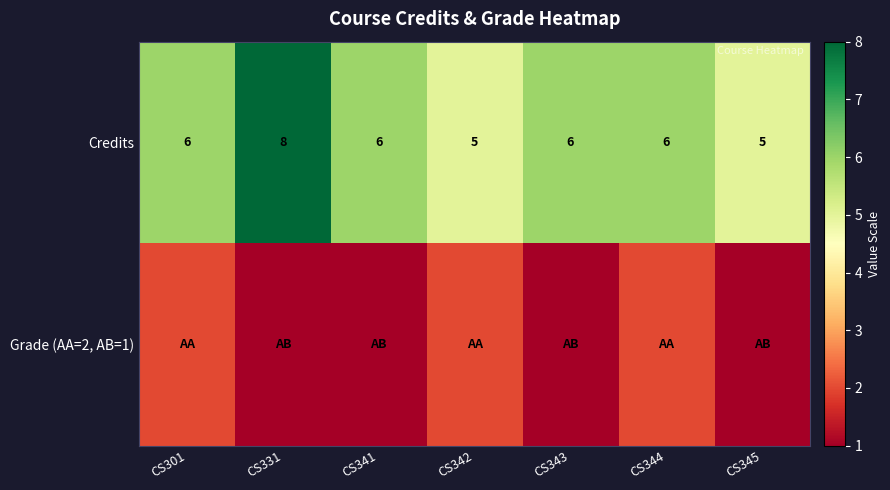

Is it true that Credits equals 5 at CS345?

True